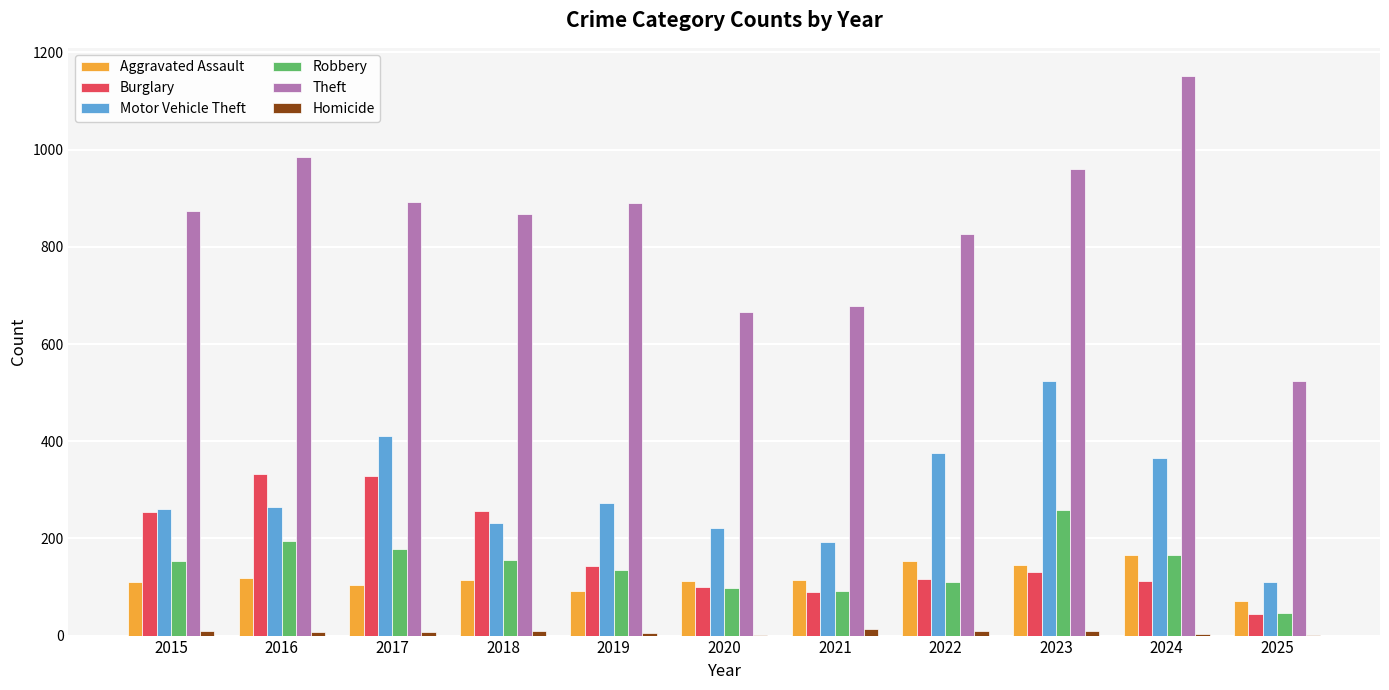

What is the maximum value shown in the chart?

1152